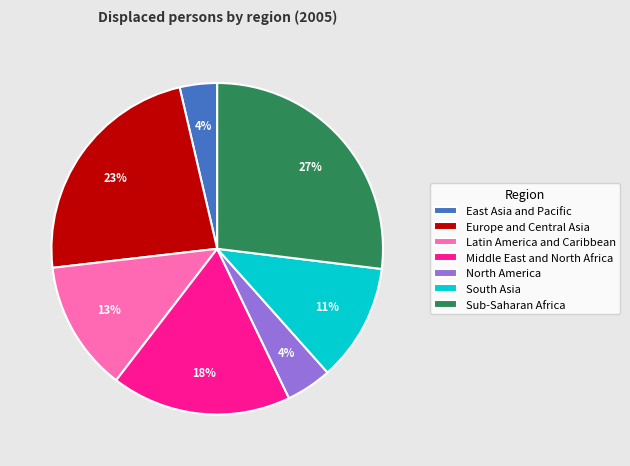

How many segments does this pie chart have?

7